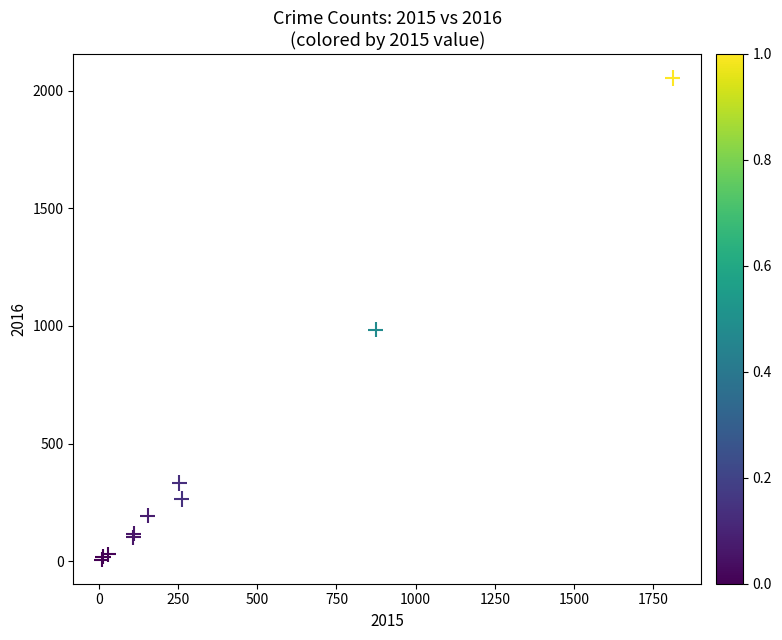

What Y value in the scatter plot is closest to 1030?

984